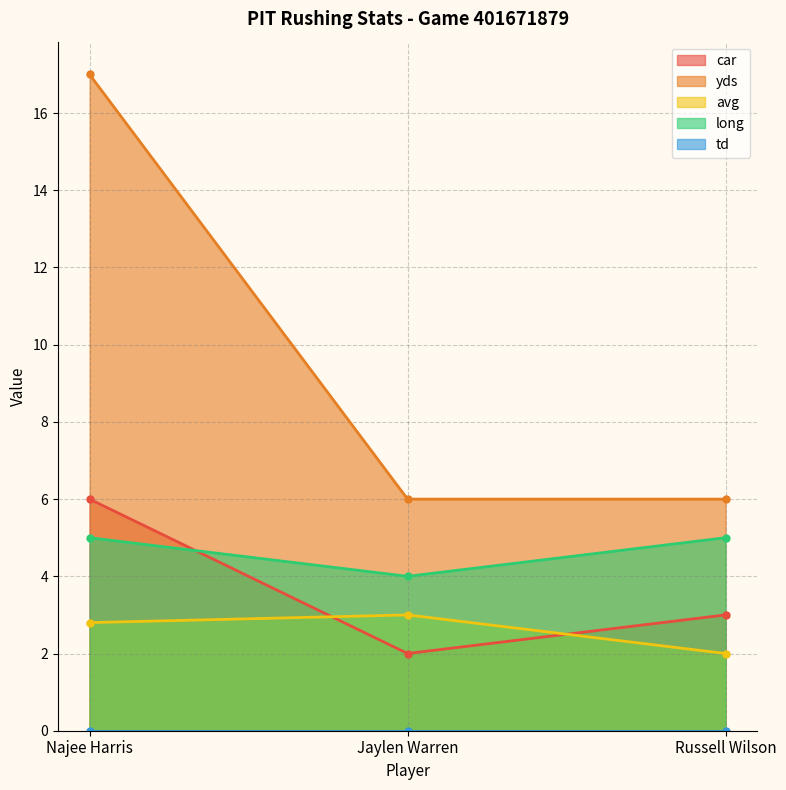

What is the label of the 1st point from the right?

Russell Wilson